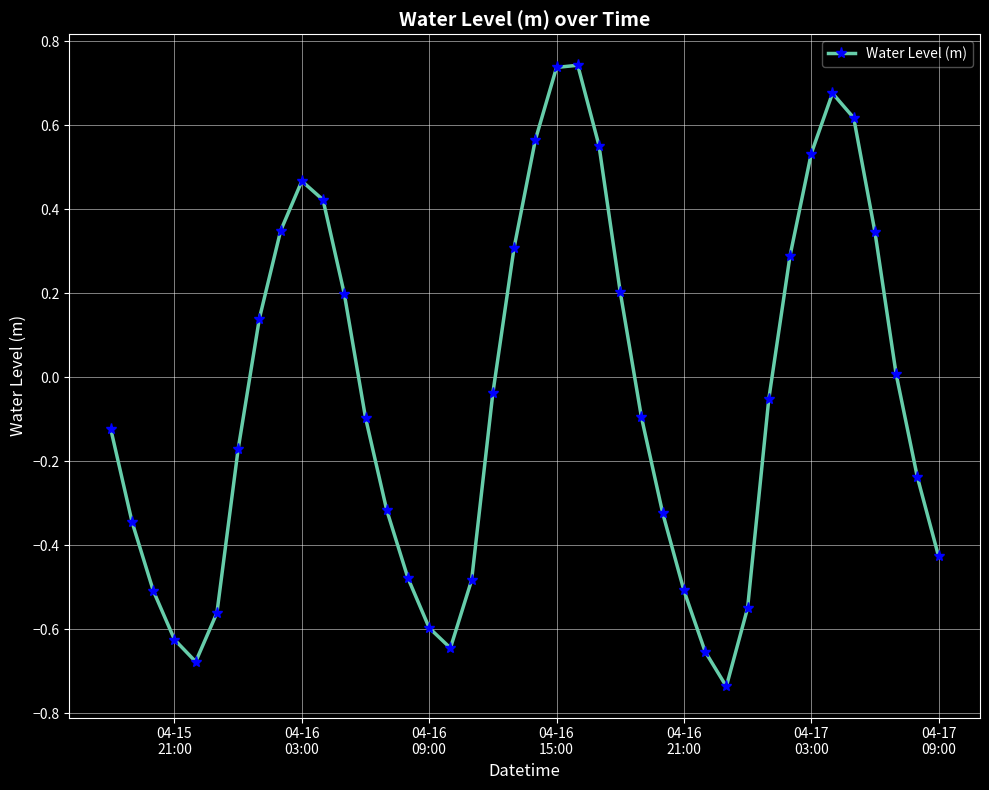

What is the sum of all values?

-2.1